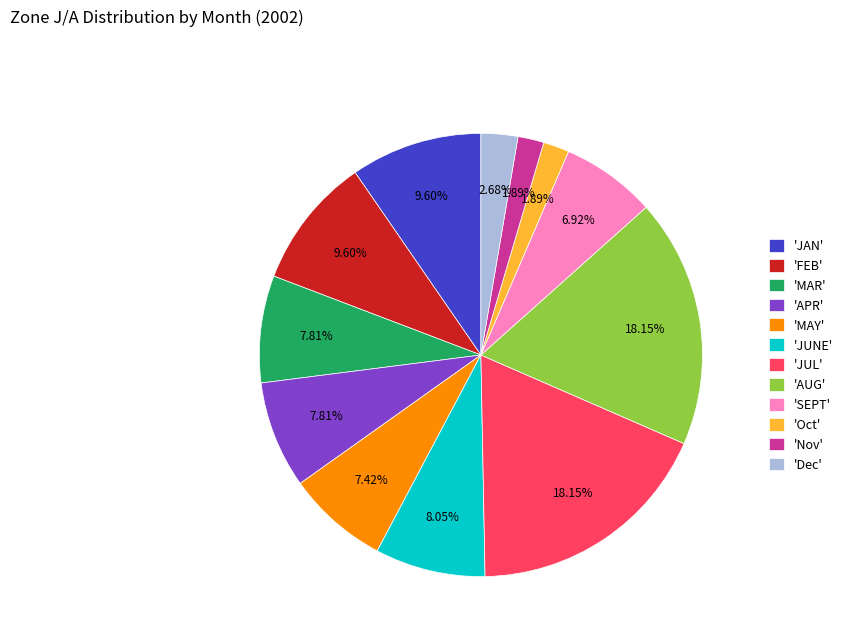

Approximately how many times larger is the value at 'APR' compared to 'Dec'?

2.9